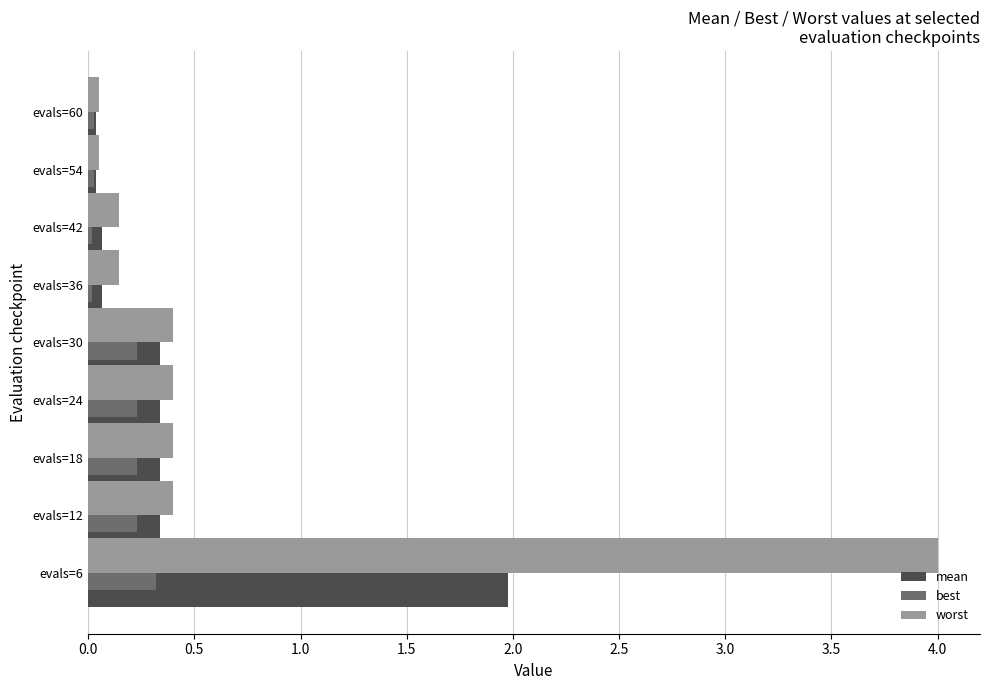

Which series has the widest spread of values?

worst